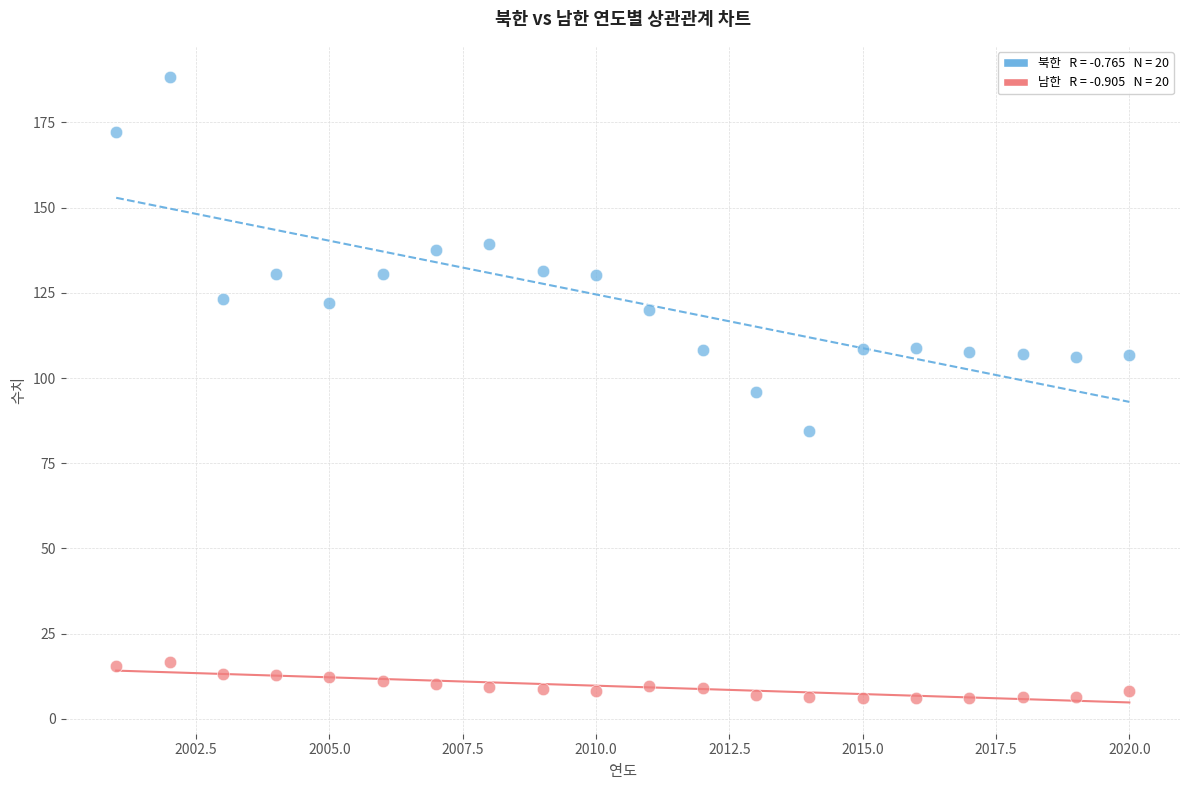

Across all data points, what is the range of Y values (max minus min)?

182.2